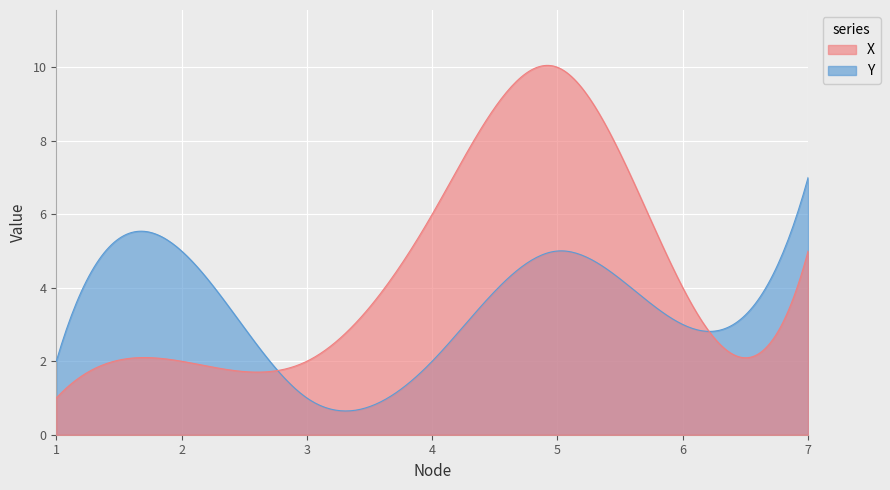

How many X values are between 2 and 6?

5